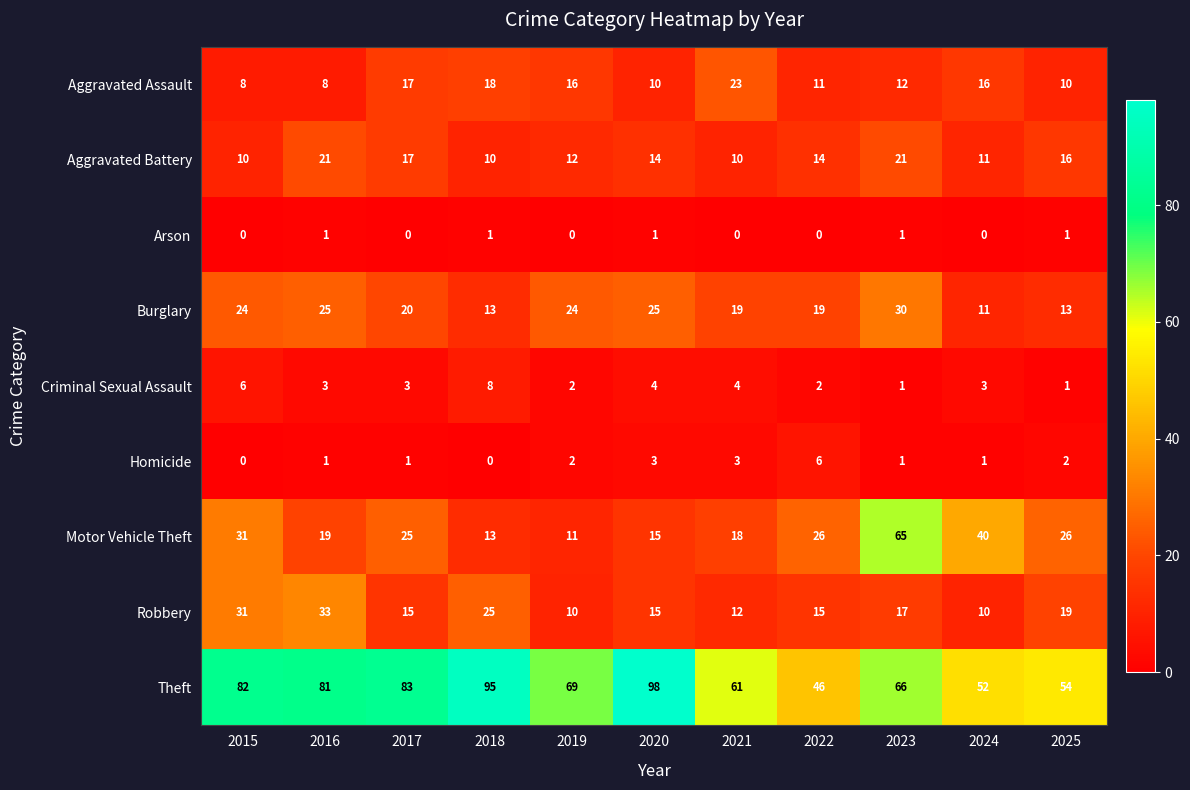

Which series has the largest range (max minus min)?

Motor Vehicle Theft